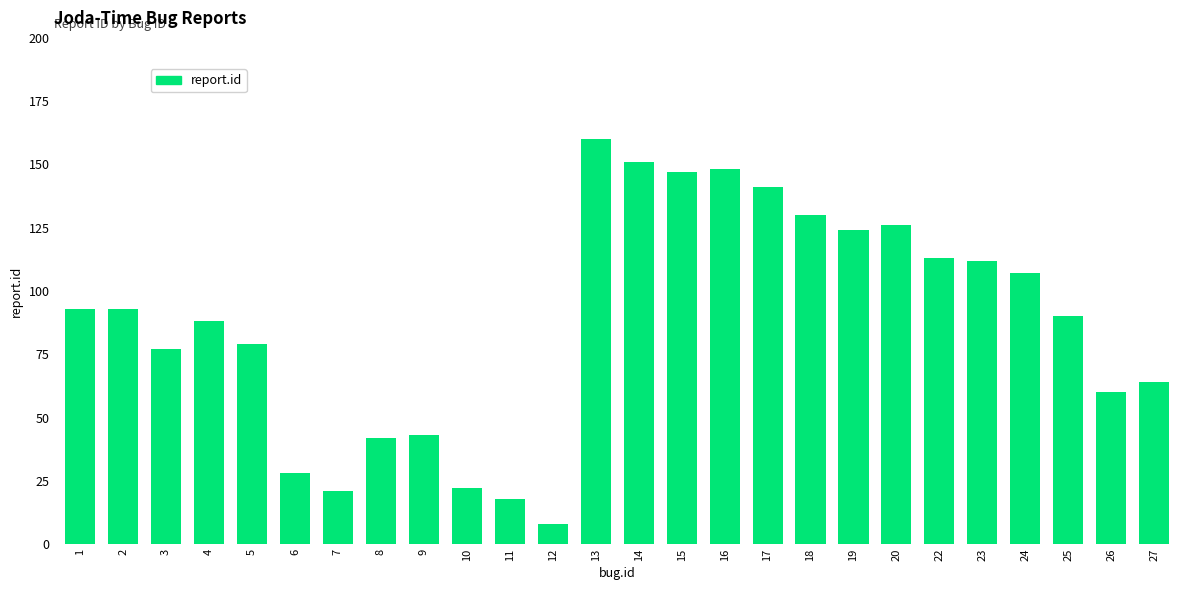

What is the maximum value shown in the chart?

160